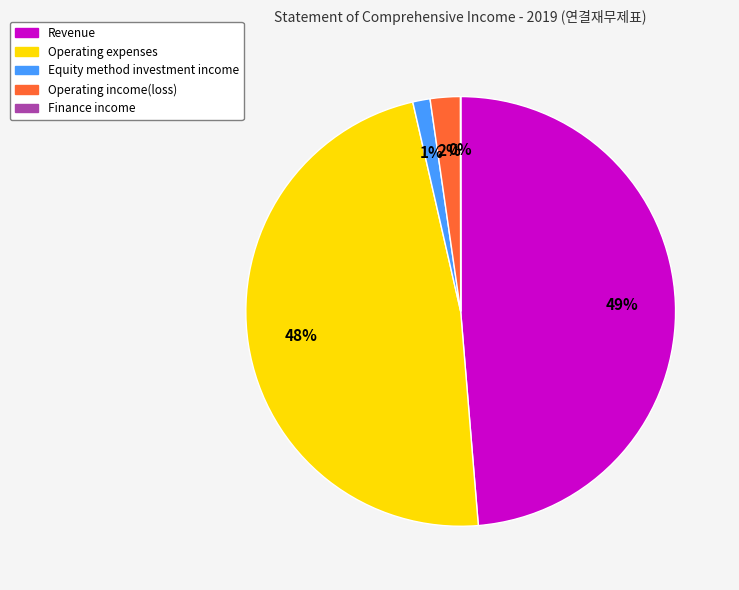

Does any single category account for the majority?

No